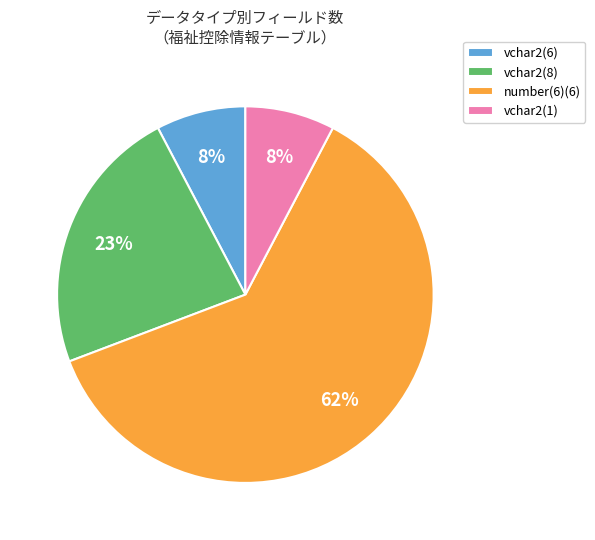

Which slice is the largest?

number(6)(6)